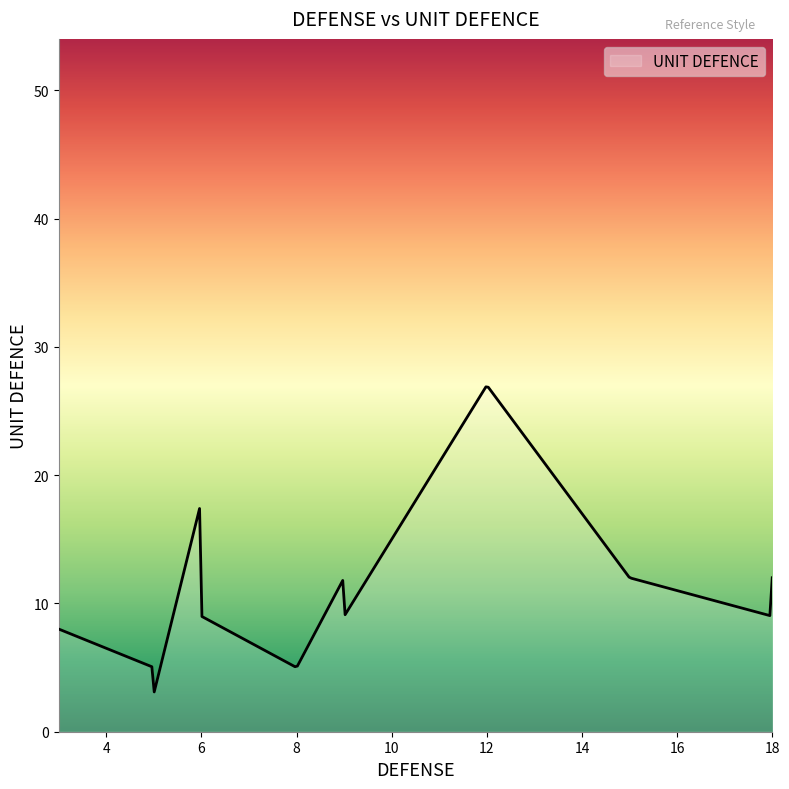

What is the maximum value shown in the chart?

26.9